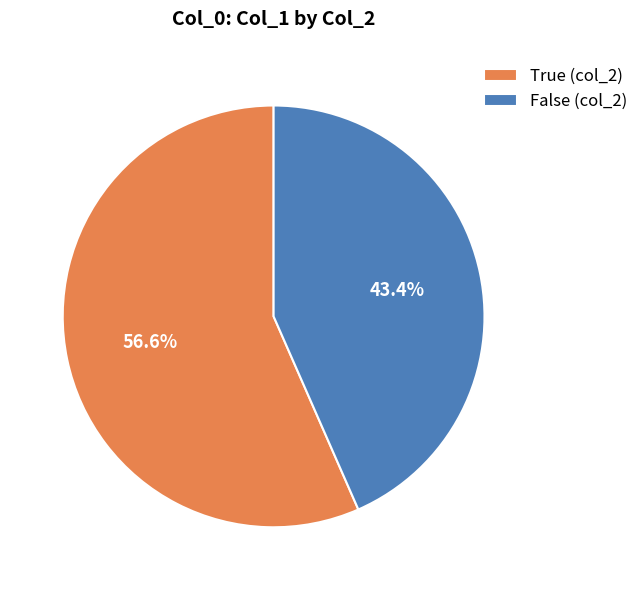

Is there any slice that represents more than half of the pie?

Yes